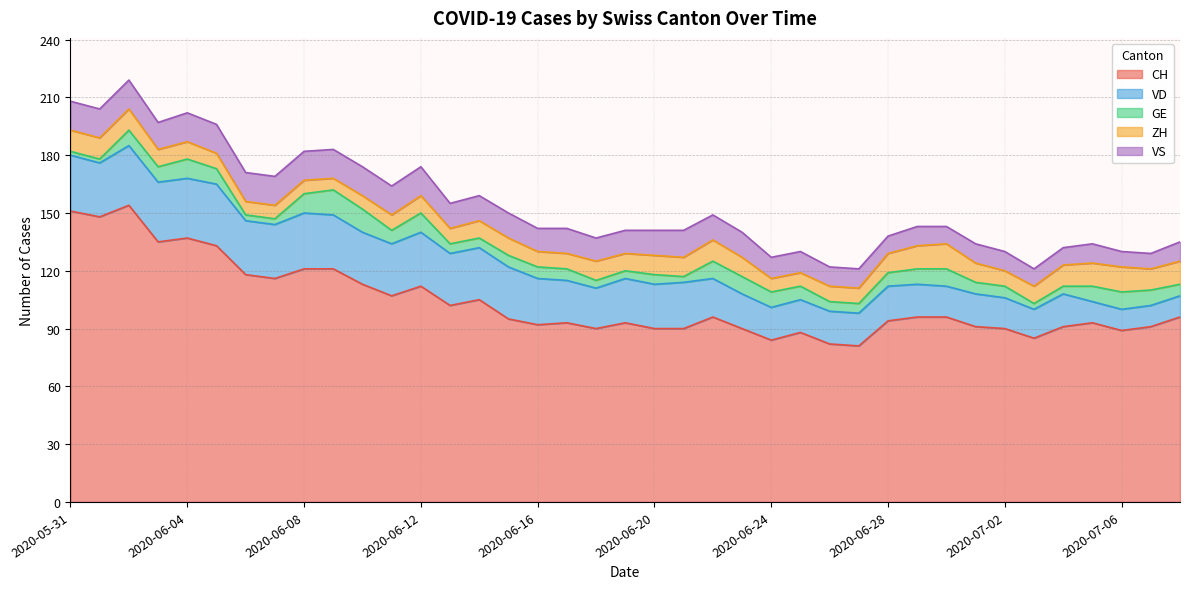

What is the difference between the highest and lowest values at 2020-06-08?

114